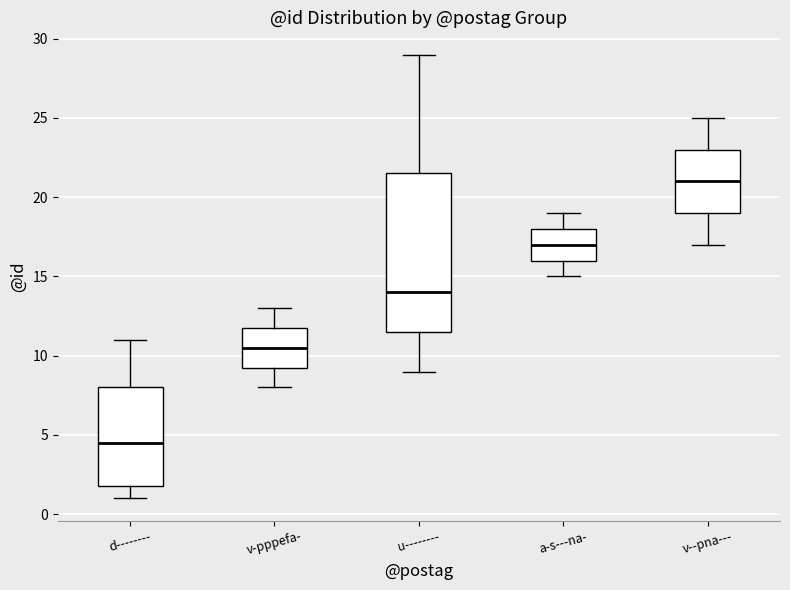

Comparing the boxes themselves (not the whiskers), which one is the tallest?

u--------